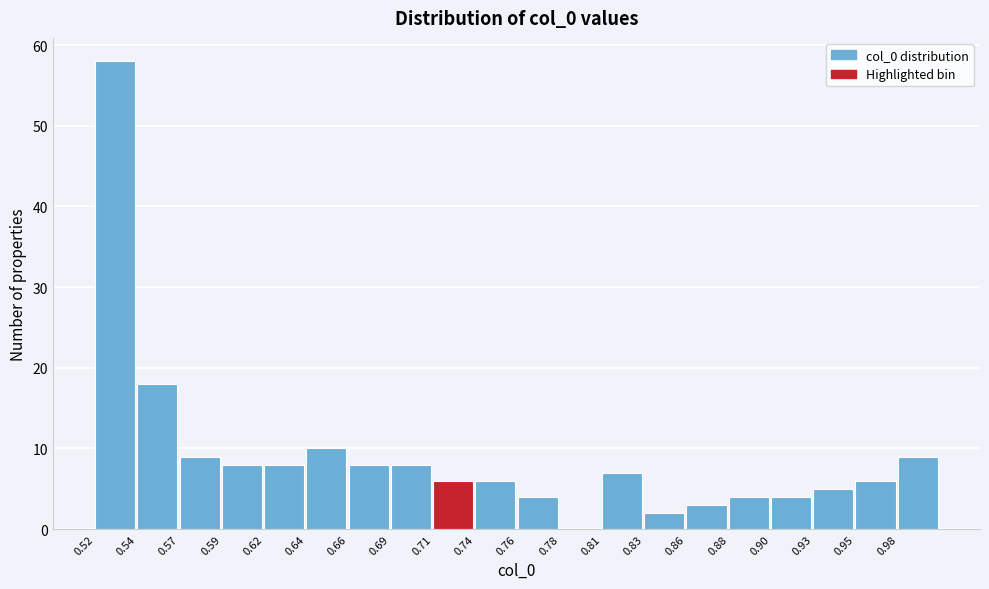

What is the height of the bar covering 0.810 to 0.830 on the x-axis? Neither the bar edges nor the heights are printed on the chart, so give them approximately, as read against the axes.

7